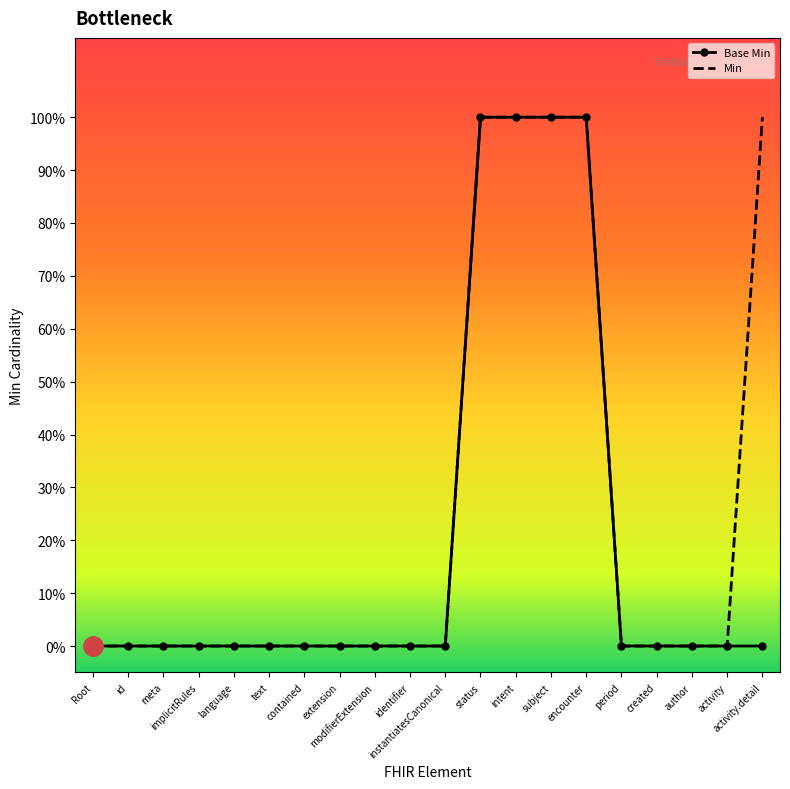

Which series has the largest range (max minus min)?

Base Min